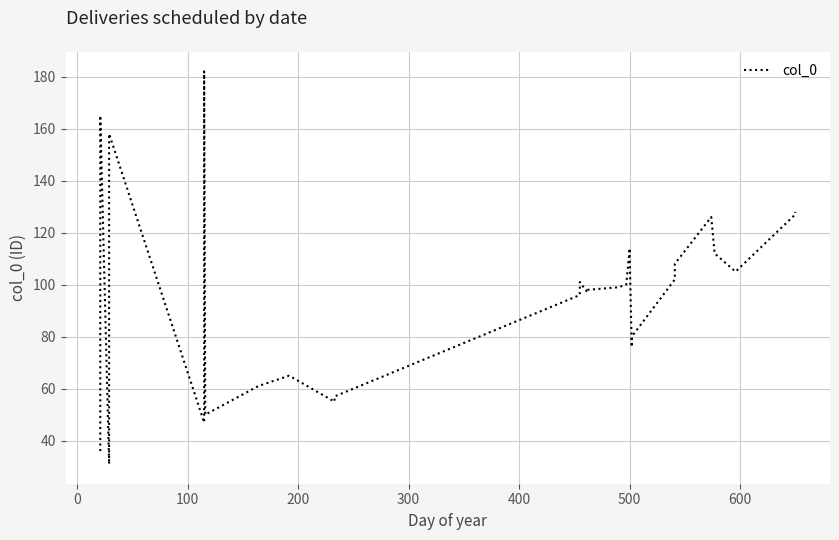

What is the difference between the maximum and minimum values?

151